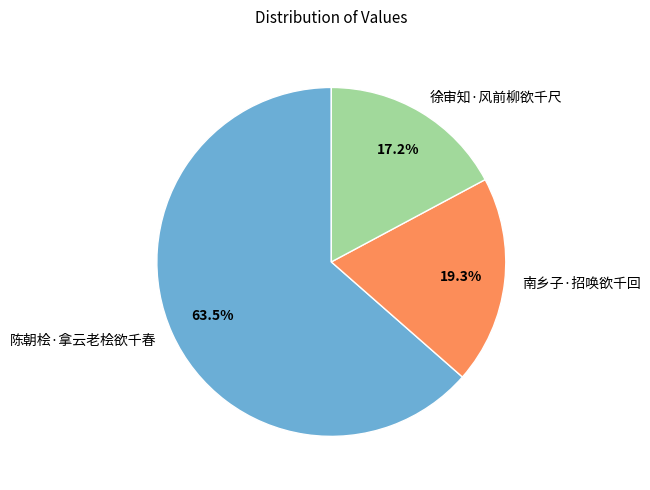

Rank the categories by value from highest to lowest.

陈朝桧·拿云老桧欲千春, 南乡子·招唤欲千回, 徐审知·风前柳欲千尺